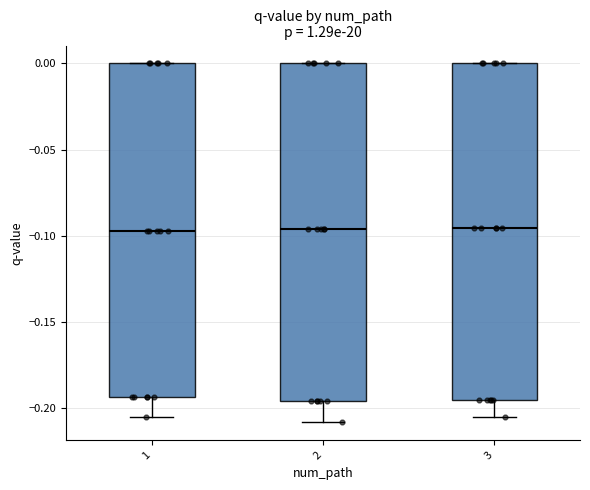

Where is the lower edge of the box at x = 2 on the y-axis? The values are not printed on the chart, so give them approximately, as read against the axis.

-0.195